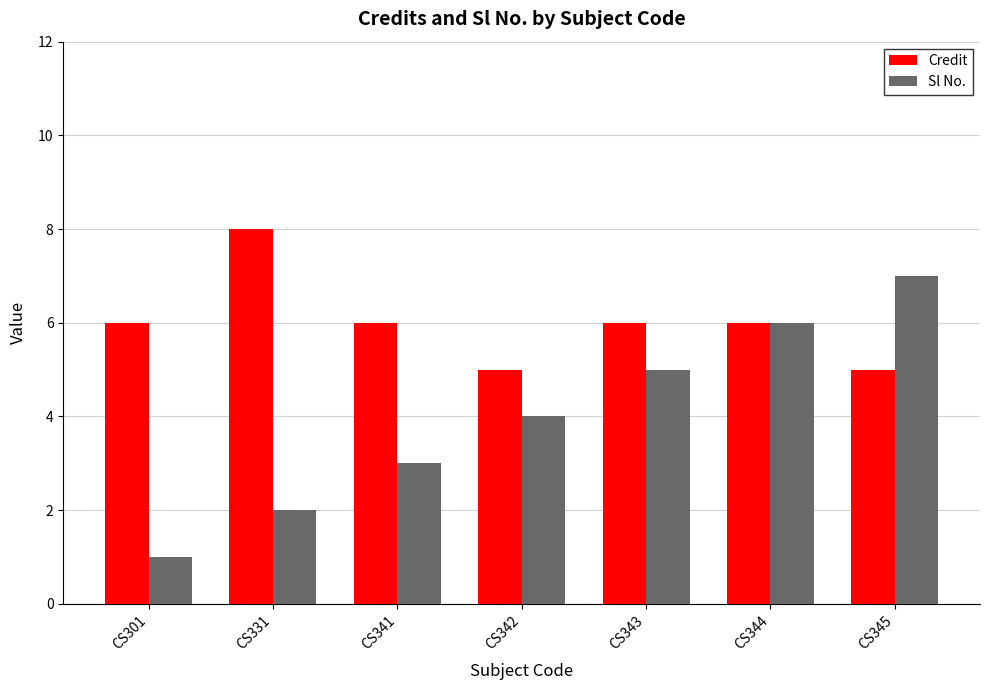

How many categories are shown in the chart?

7